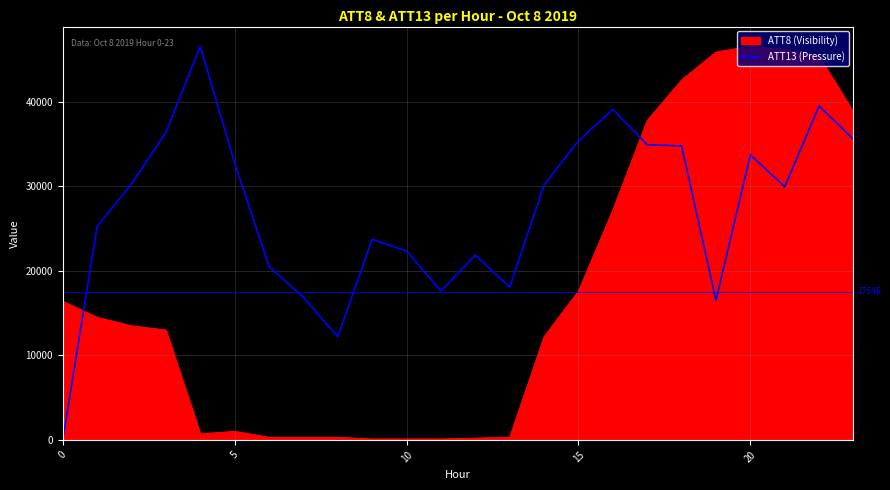

How many lines are shown in the chart?

2